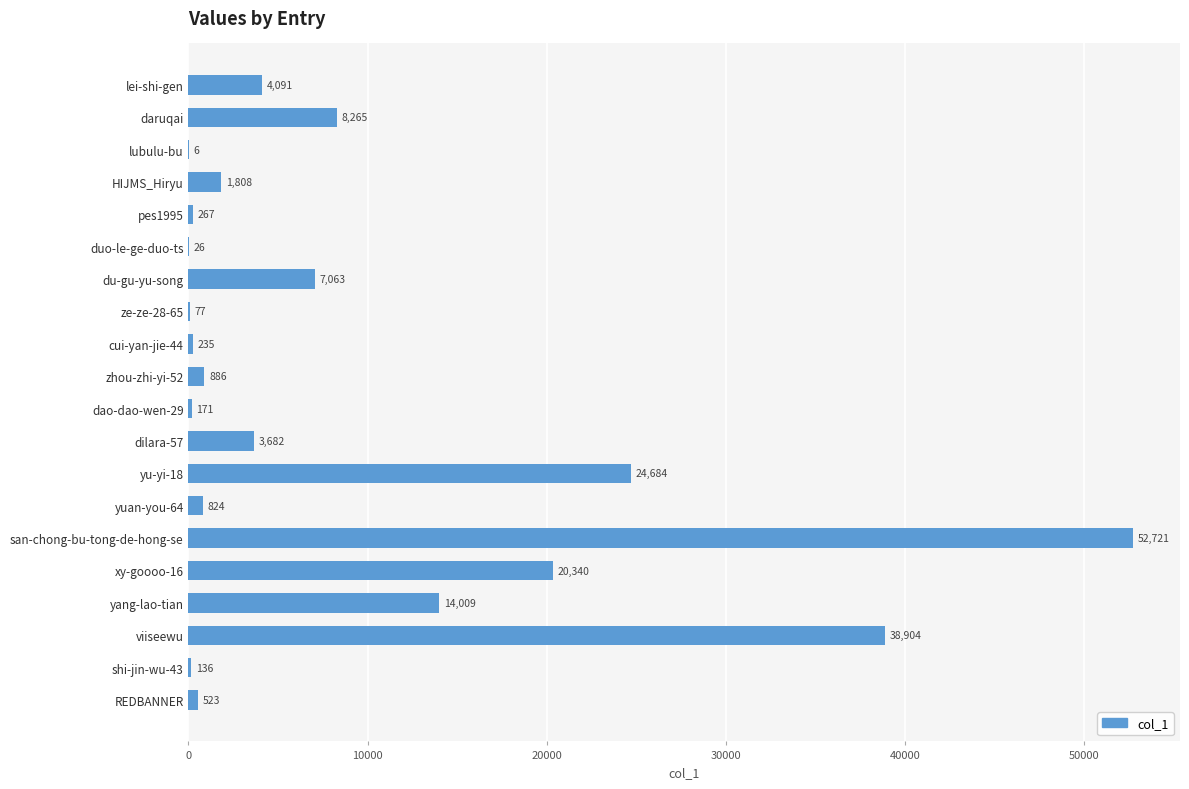

What is the average value?

8936